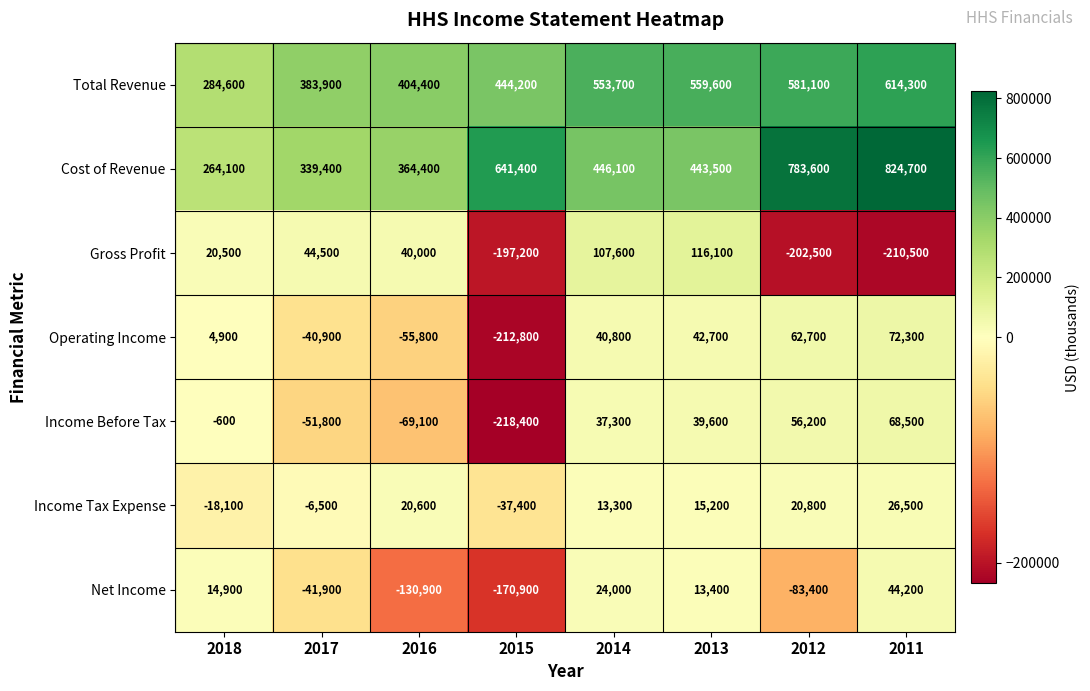

At which label does Income Tax Expense first exceed 15200?

2016